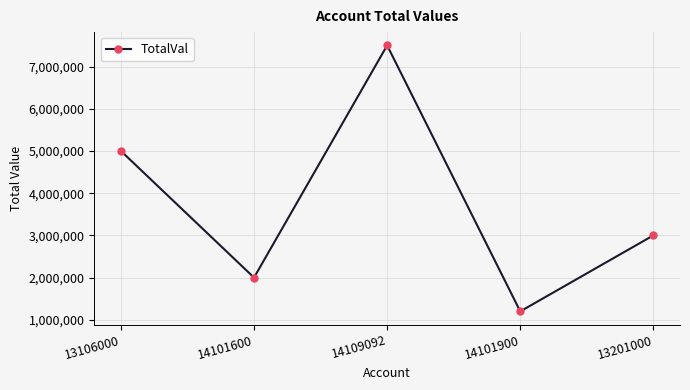

Between 13106000 and 13201000, which is larger?

13106000